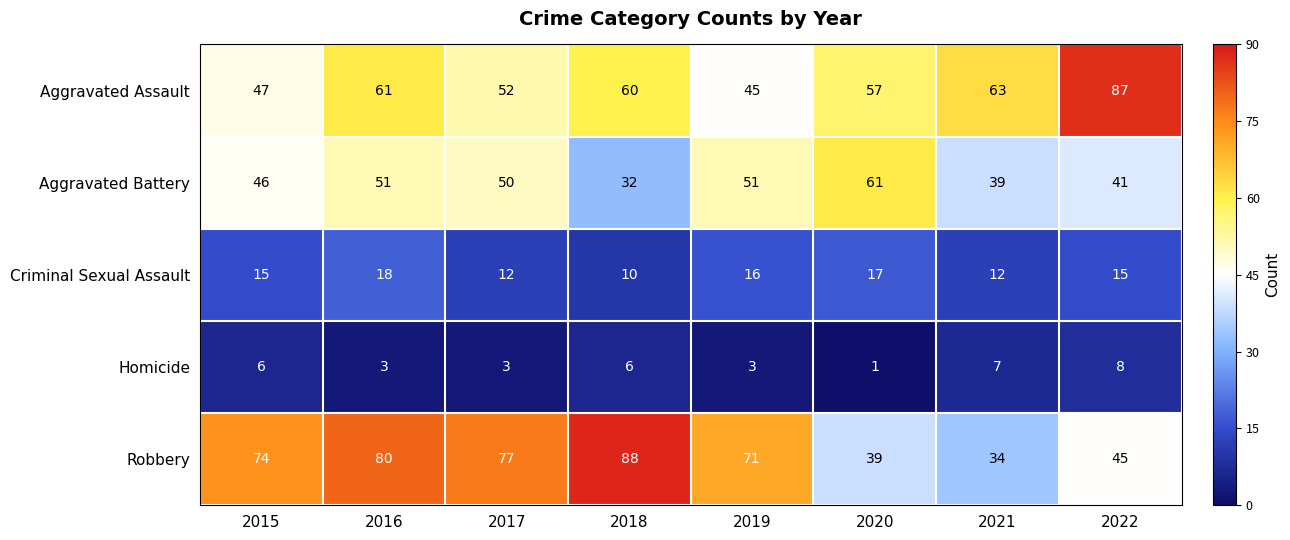

What is the sum of the Aggravated Assault values at 2016 and 2017?

113